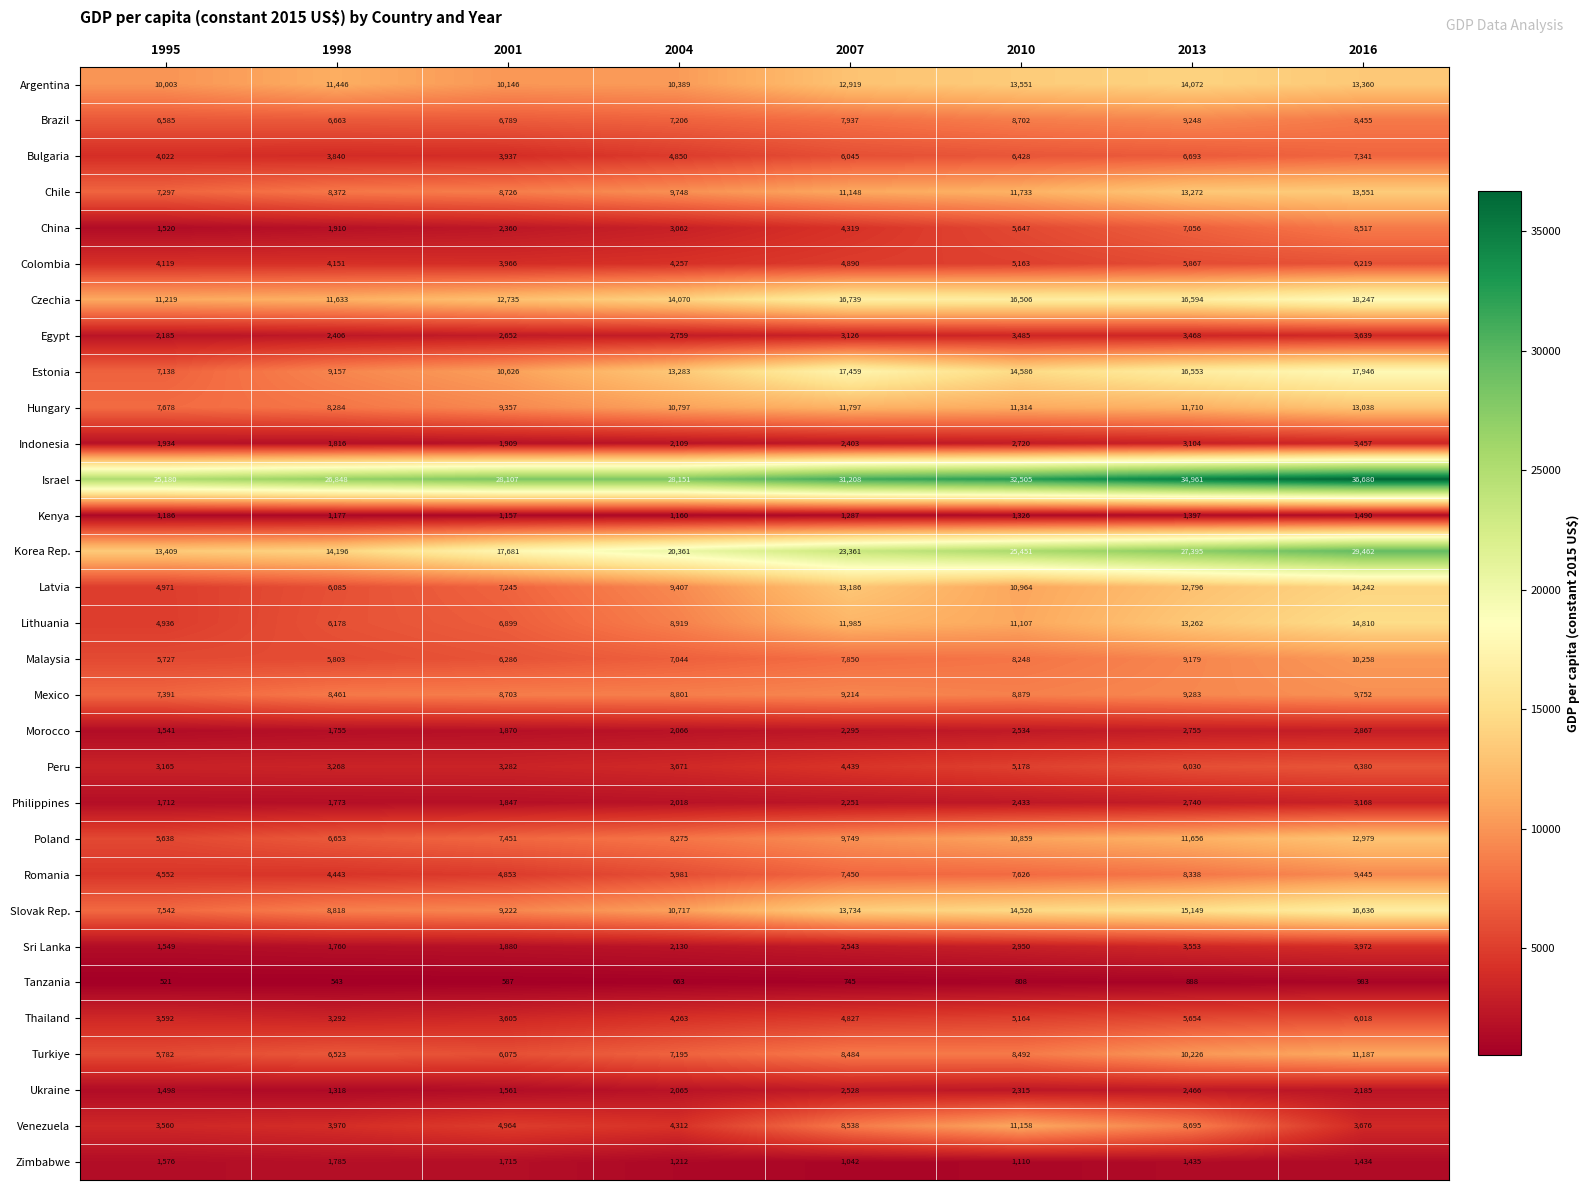

What is the difference between the highest and lowest values at 2010?

31697